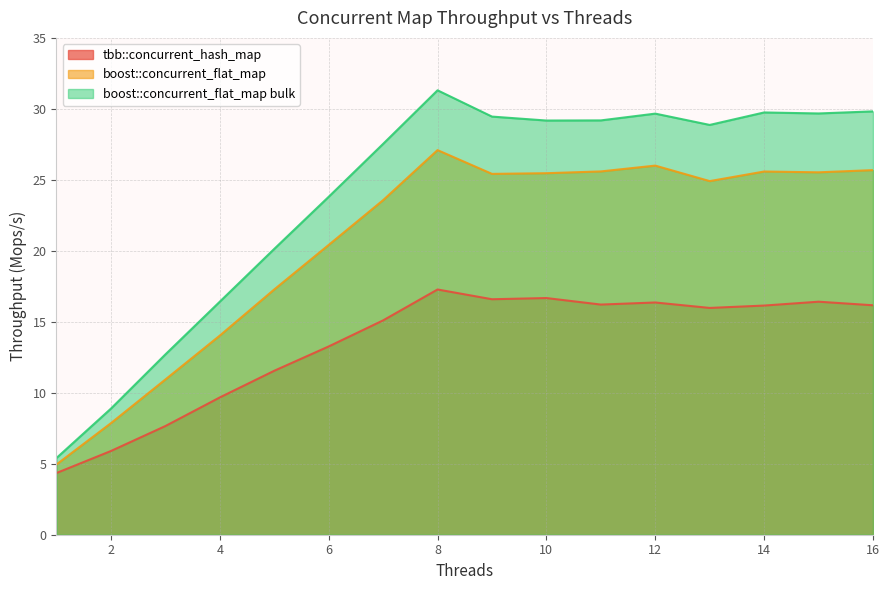

What is the difference between the maximum and second lowest values in the boost::concurrent_flat_map series?

19.2